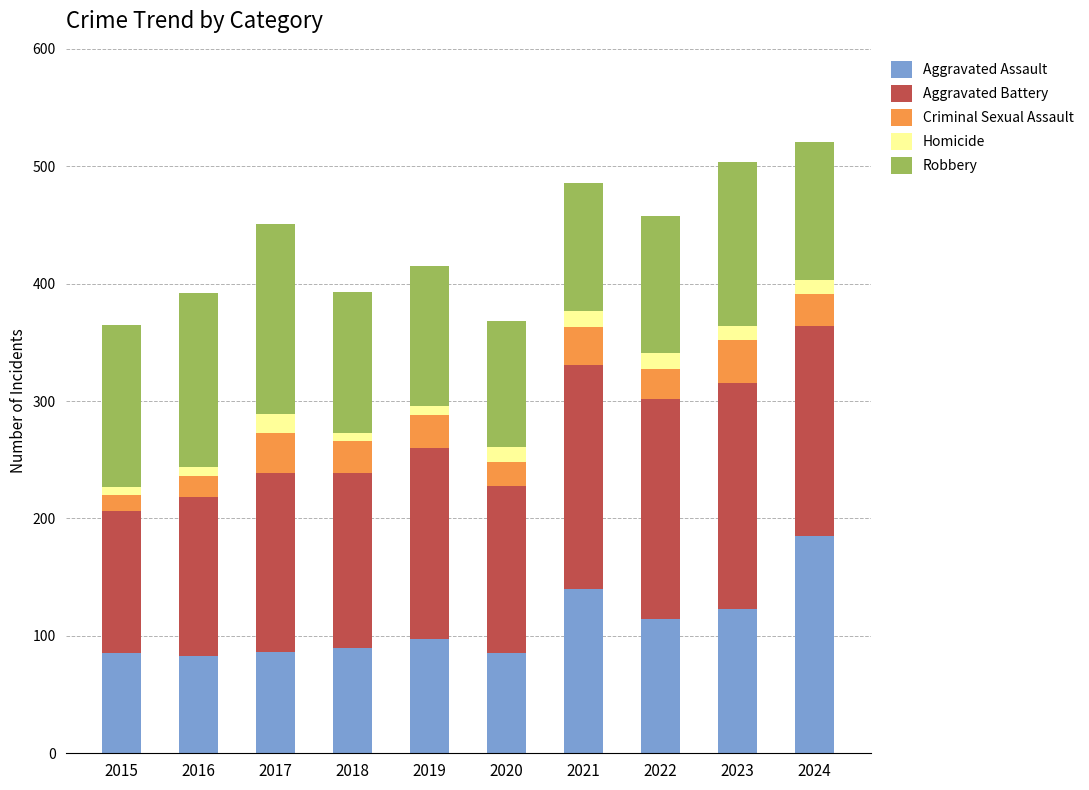

What is the sum of the Aggravated Assault values at 2021 and 2020?

225